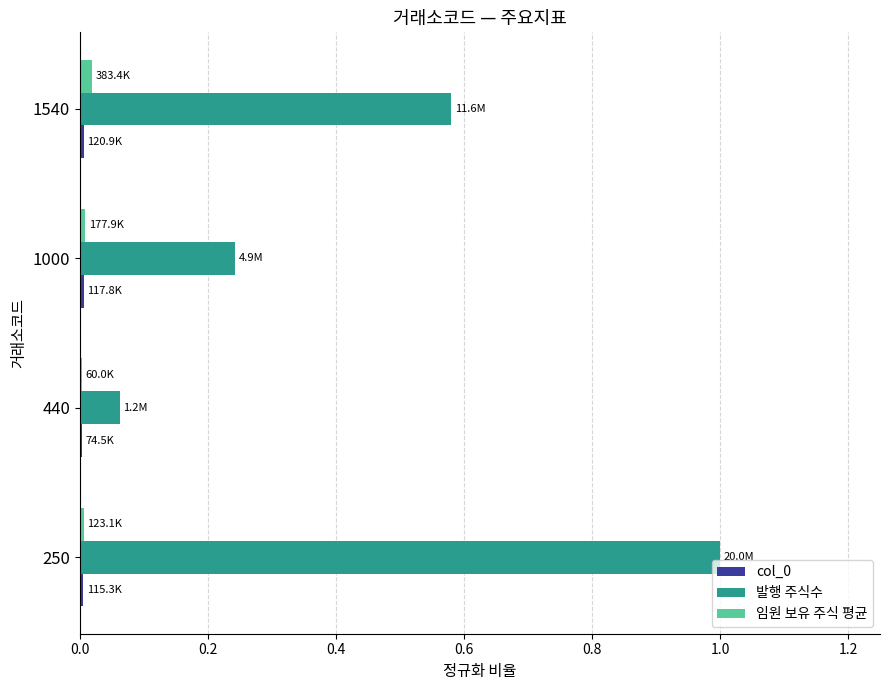

What is the maximum value for 발행 주식수?

1.0